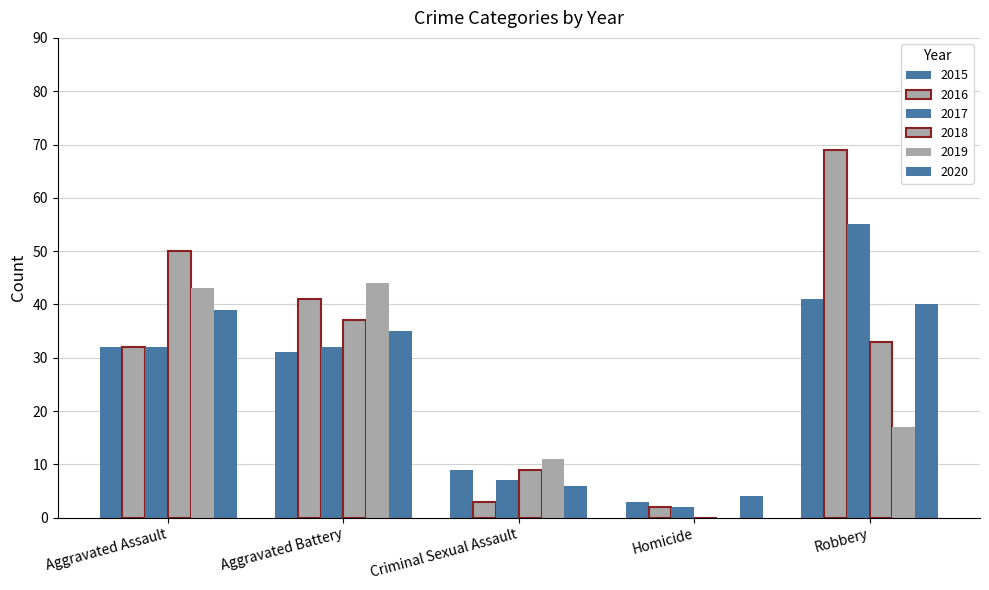

Reading left to right, what are all the values shown in this chart?

2015: 32	31	9	3	41
2016: 32	41	3	2	69
2017: 32	32	7	2	55
2018: 50	37	9	0	33
2019: 43	44	11	0	17
2020: 39	35	6	4	40